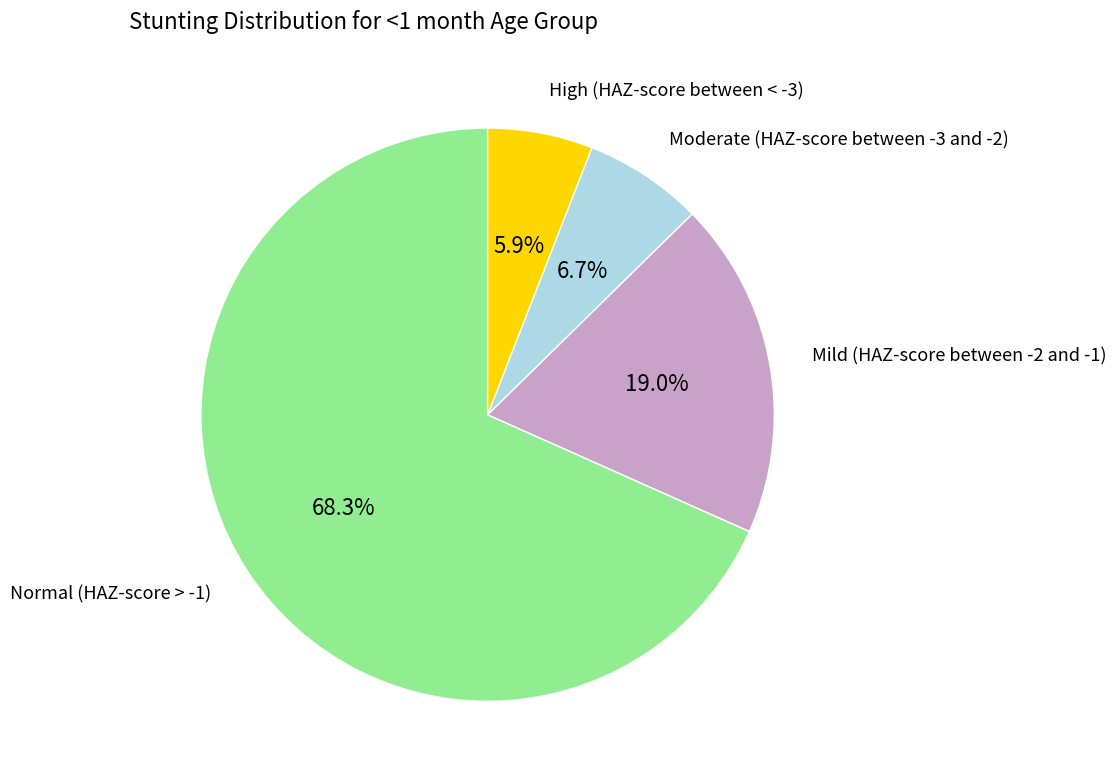

How many segments does this pie chart have?

4